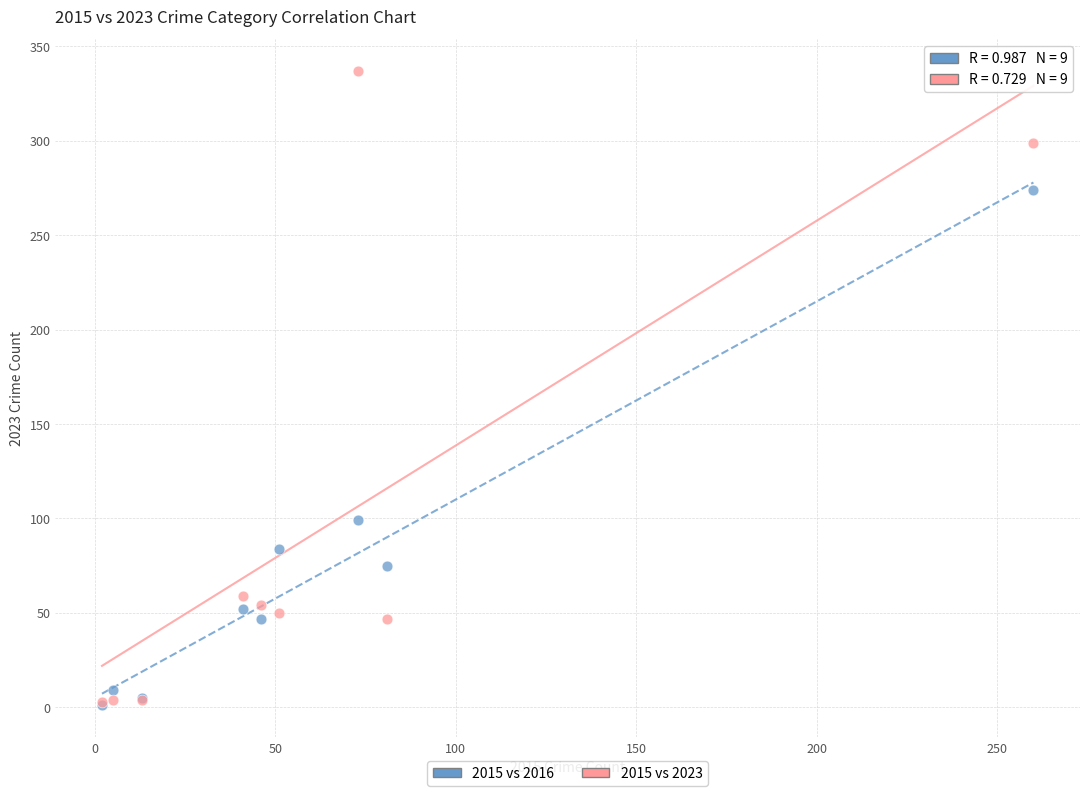

In the 2015 vs 2016 series, what Y value is closest to 137?

99